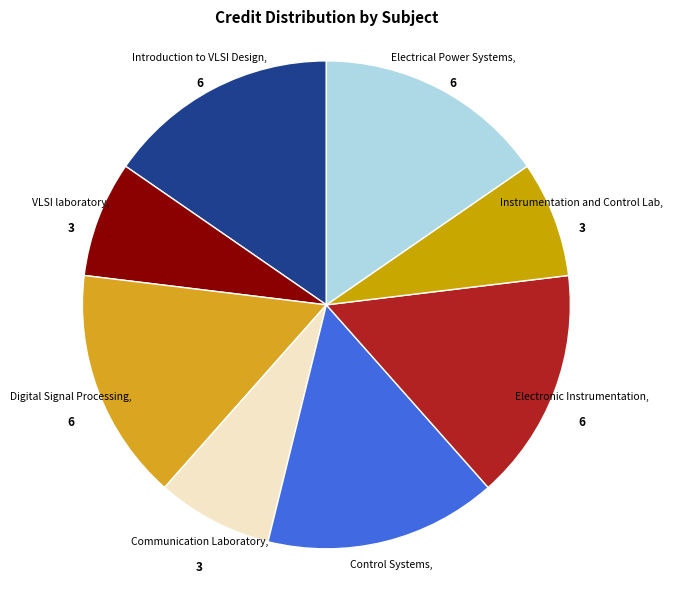

How many slices are in this pie chart?

8